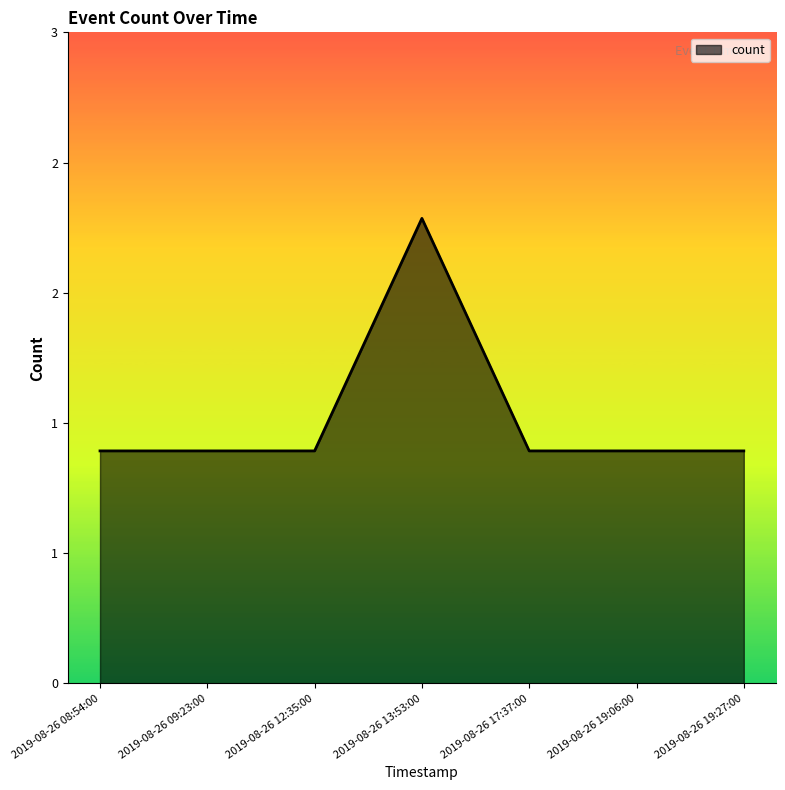

Reading right to left, transcribe all the data shown in this chart.

1	1	1	2	1	1	1